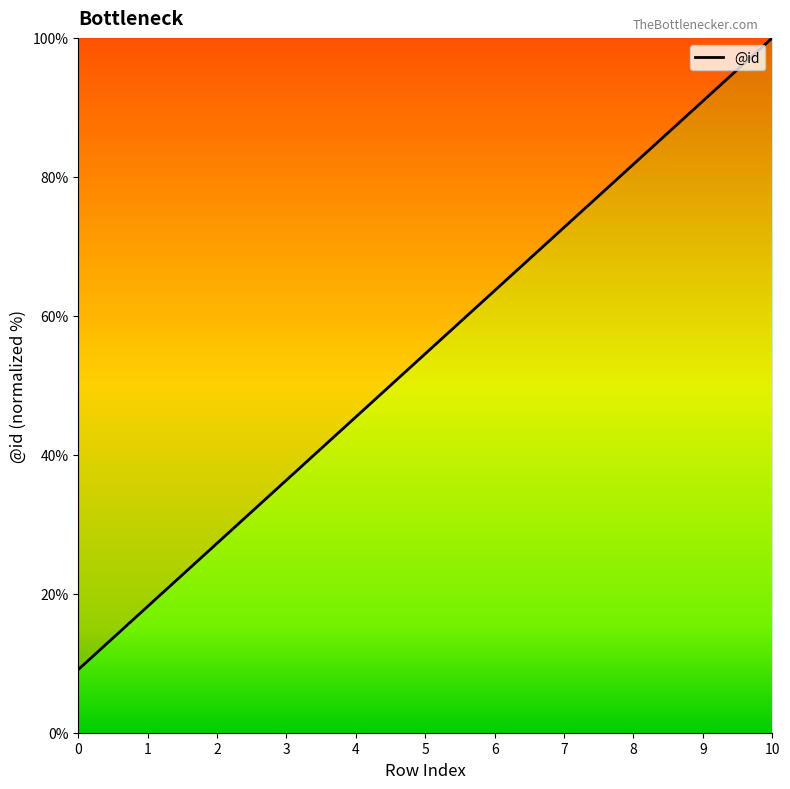

Reading left to right, list all the values displayed in this chart.

9.1	18.2	27.3	36.4	45.5	54.5	63.6	72.7	81.8	90.9	100.0